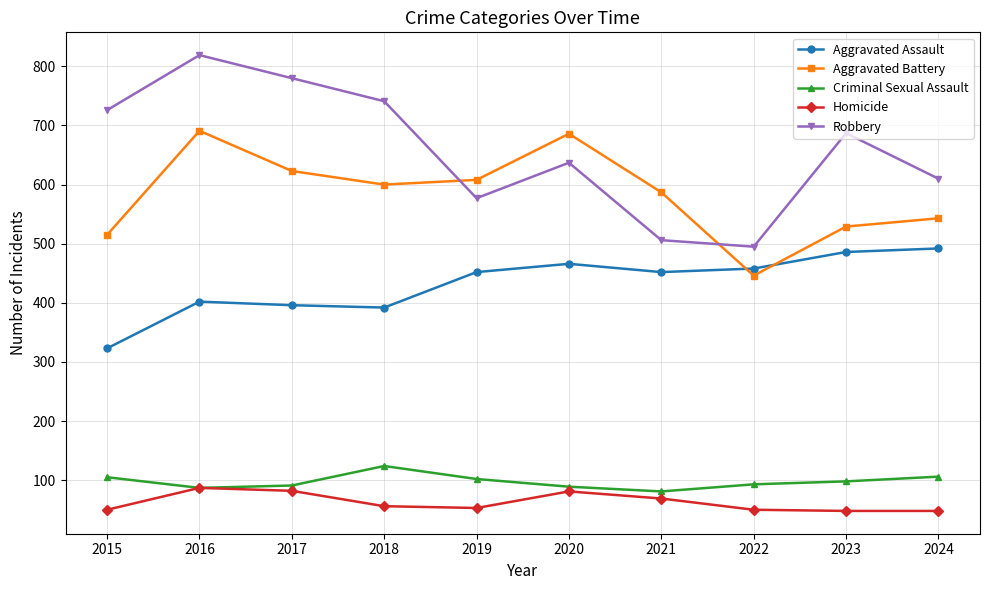

What is the difference between the highest and lowest values at 2024?

562